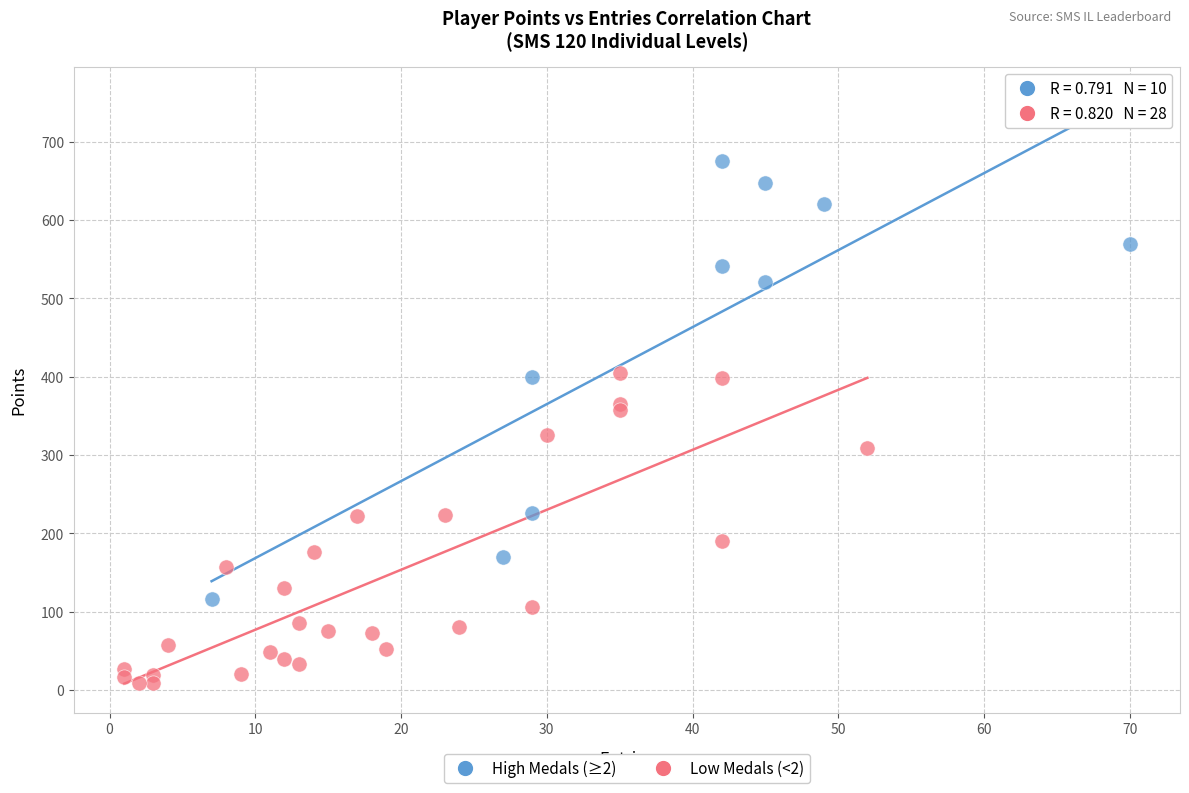

Which series reaches the minimum Y coordinate?

Low Medals (<2)